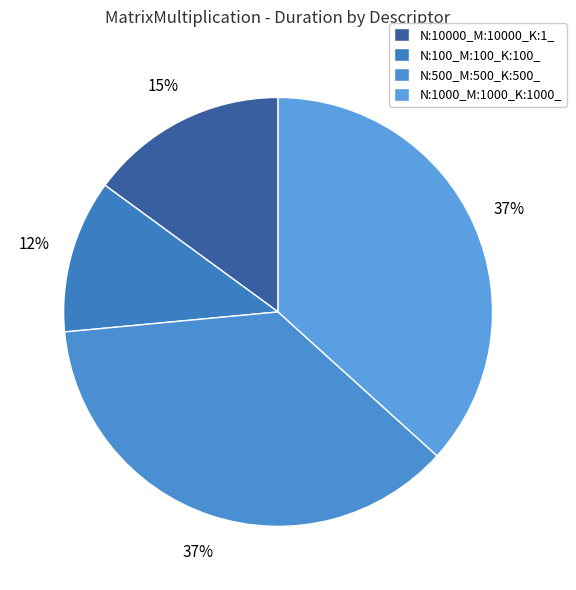

Is N:100_M:100_K:100_ the majority of the pie?

No